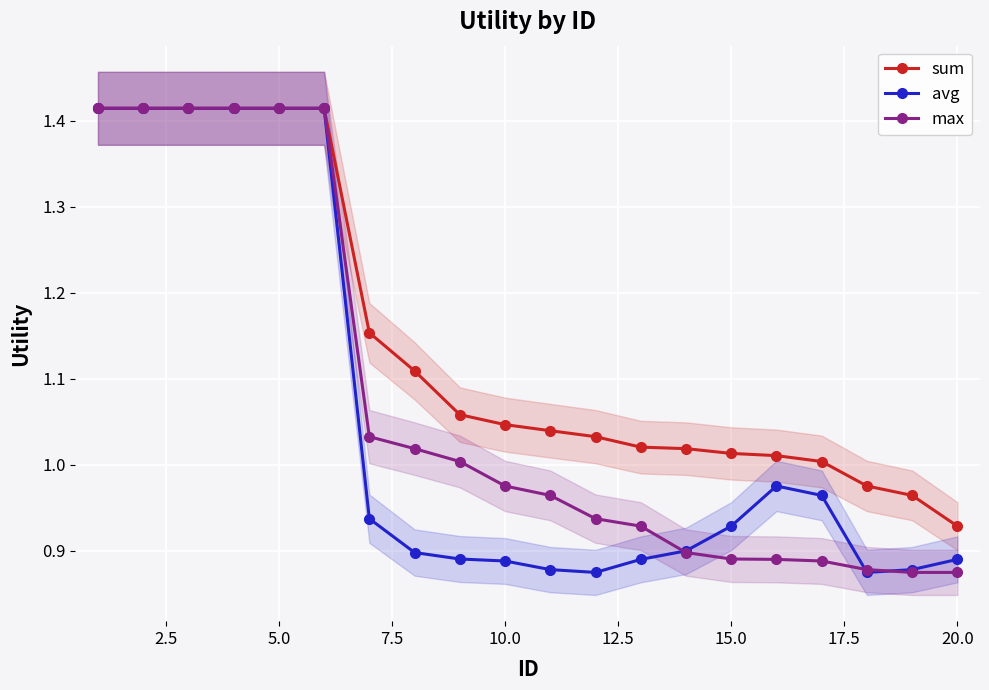

Which category has the lowest value in the sum series?

20.0